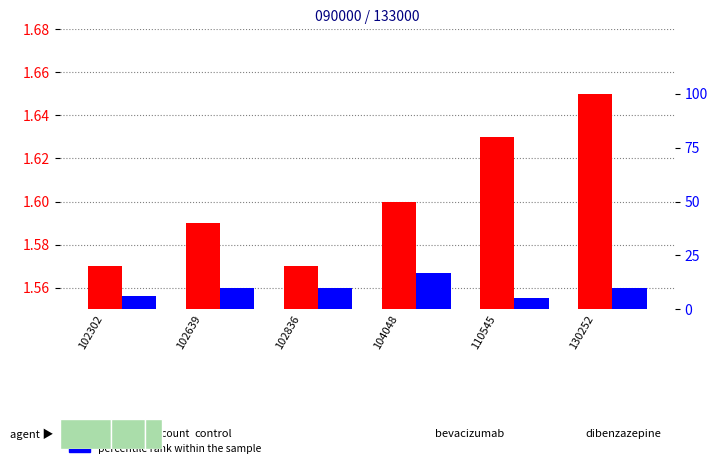

Which series has the largest range (max minus min)?

percentile rank within the sample